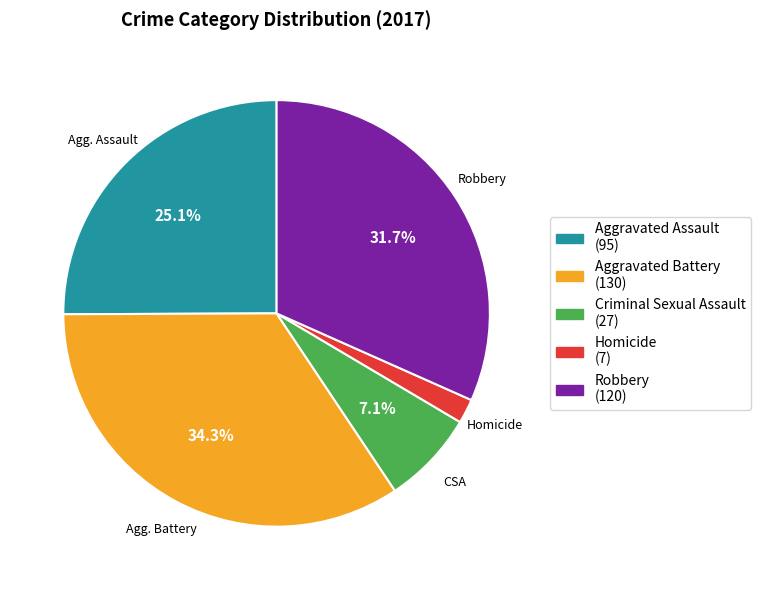

The Homicide slice represents 2% of the pie. True or false?

True